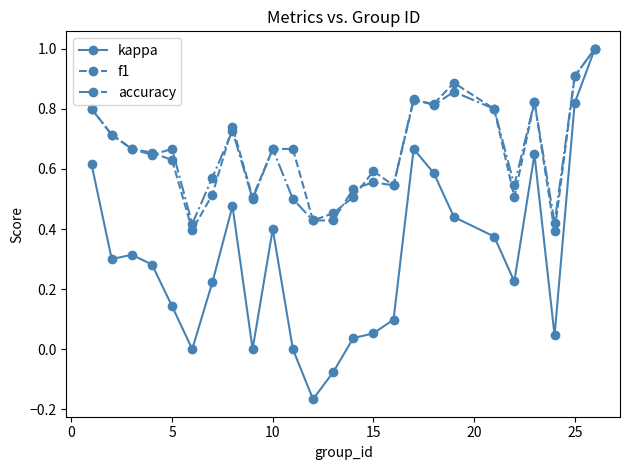

How many data points does each series have?

25